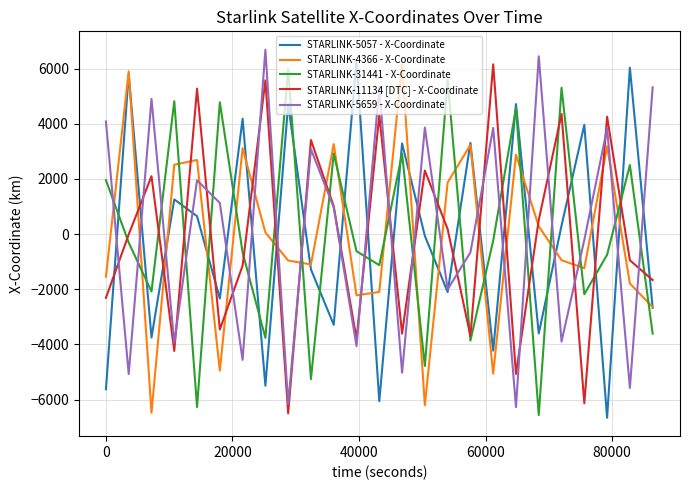

After their last crossing, which series has the higher values: STARLINK-31441 - X-Coordinate or STARLINK-5659 - X-Coordinate?

STARLINK-5659 - X-Coordinate